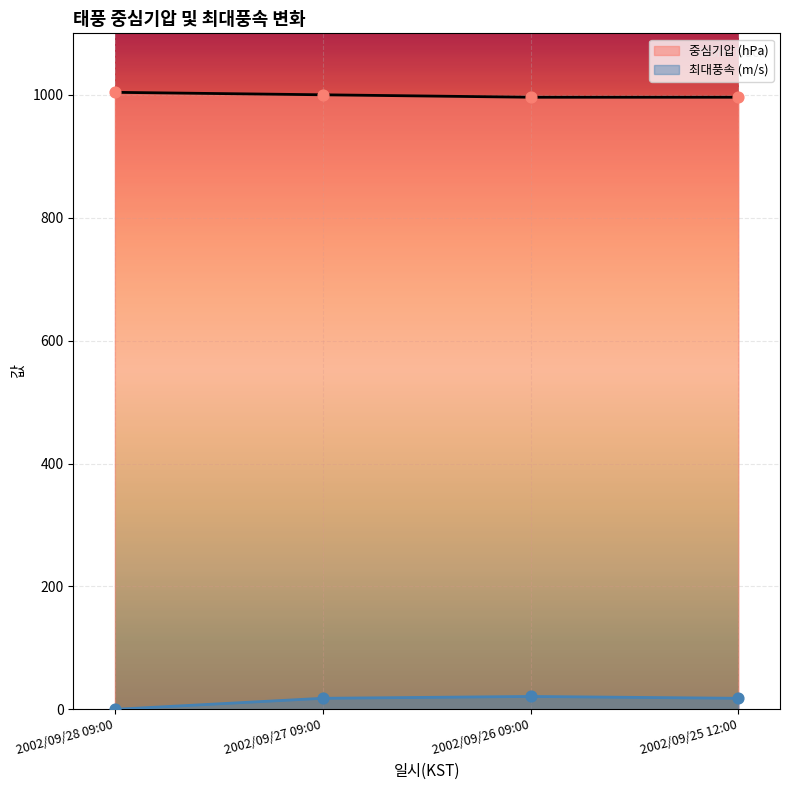

Which series has the widest spread of Y values?

최대풍속 (m/s)